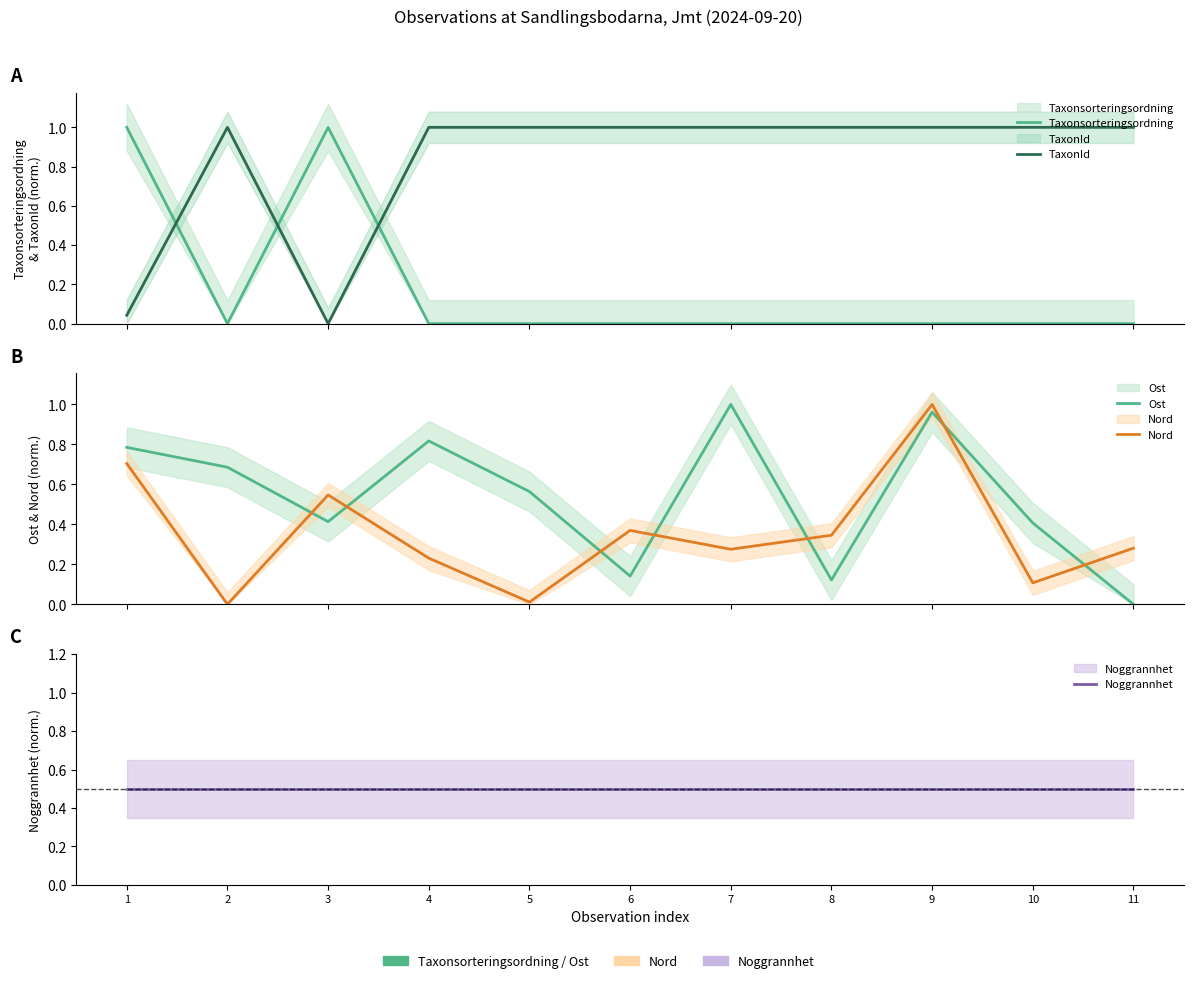

Reading left to right, list all the values displayed in this chart.

Taxonsorteringsordning: 1.0	0.0	1.0	0.0	0.0	0.0	0.0	0.0	0.0	0.0	0.0
TaxonId: 0.0	1.0	0.0	1.0	1.0	1.0	1.0	1.0	1.0	1.0	1.0
Ost: 0.8	0.7	0.4	0.8	0.6	0.1	1.0	0.1	1.0	0.4	0.0
Nord: 0.7	0.0	0.5	0.2	0.0	0.4	0.3	0.3	1.0	0.1	0.3
Noggrannhet: 0.5	0.5	0.5	0.5	0.5	0.5	0.5	0.5	0.5	0.5	0.5